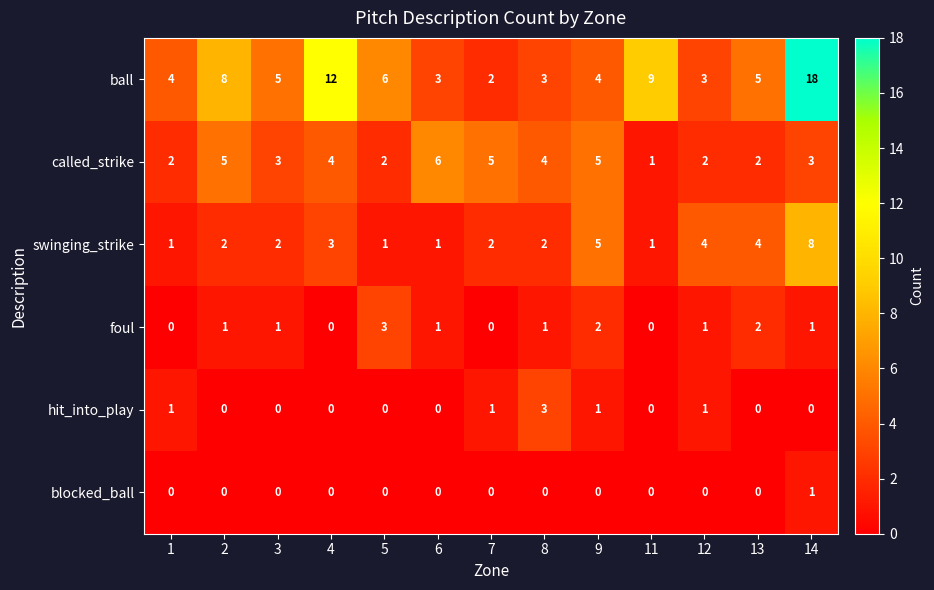

How many categories are shown in the chart?

13